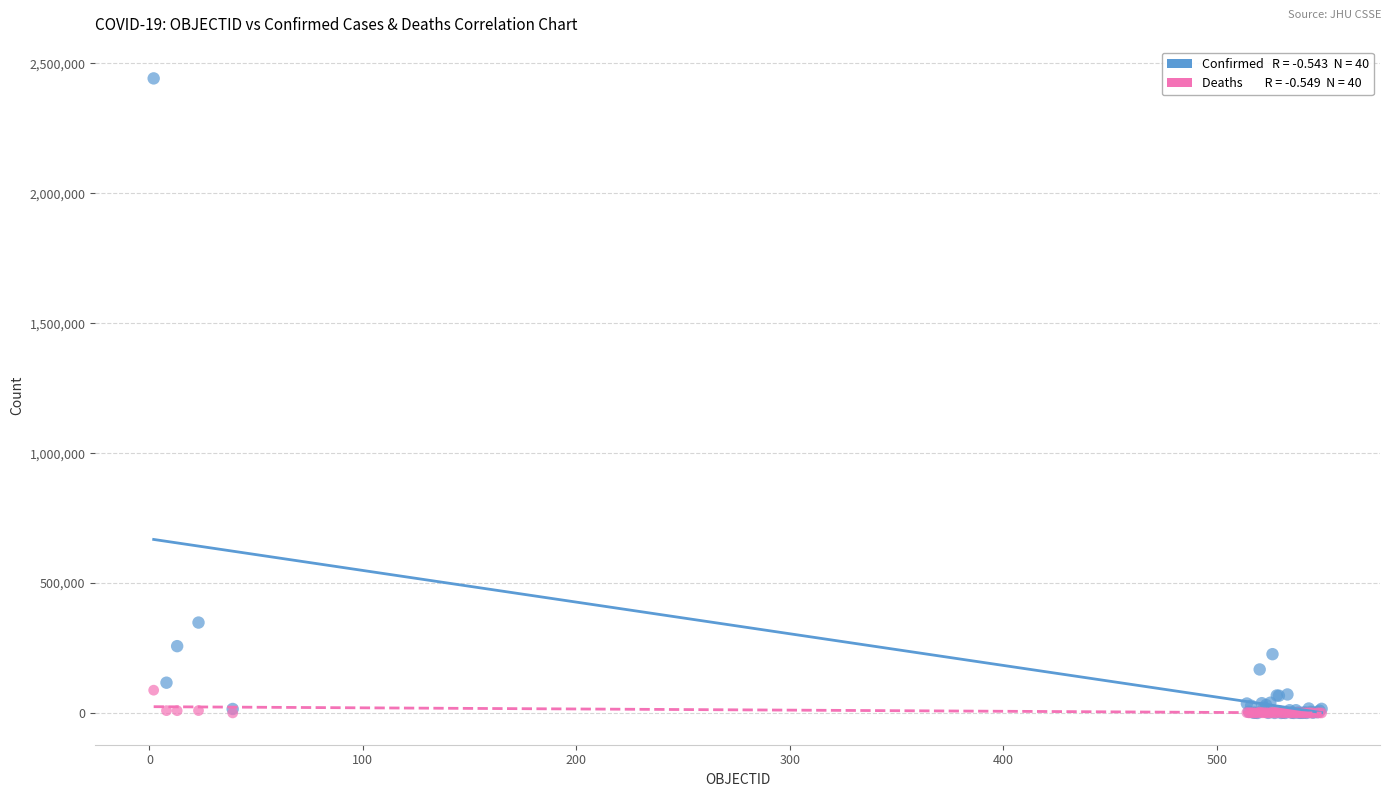

Across all series, what Y value is closest to 1221187?

347923